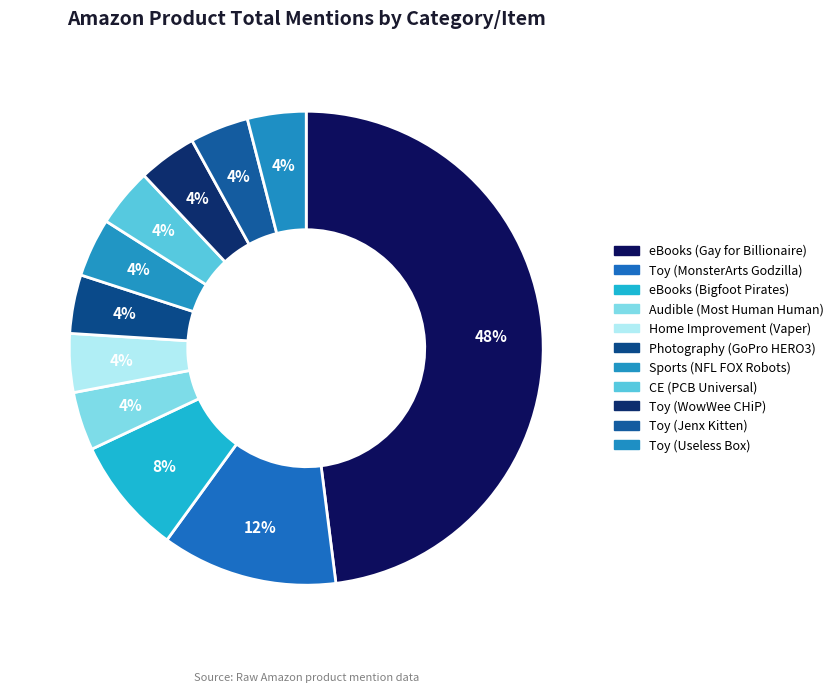

How many segments does this pie chart have?

11